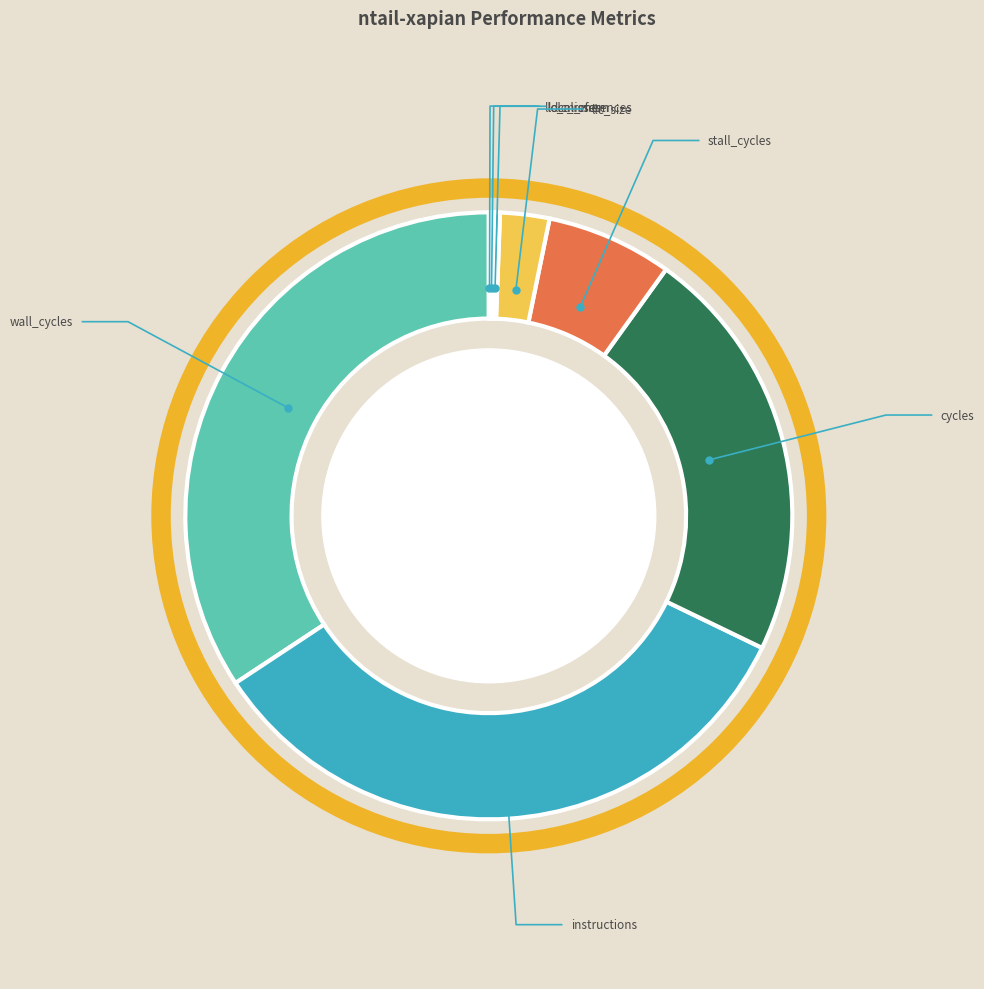

What percentage is NOT represented by instructions?

66.5%